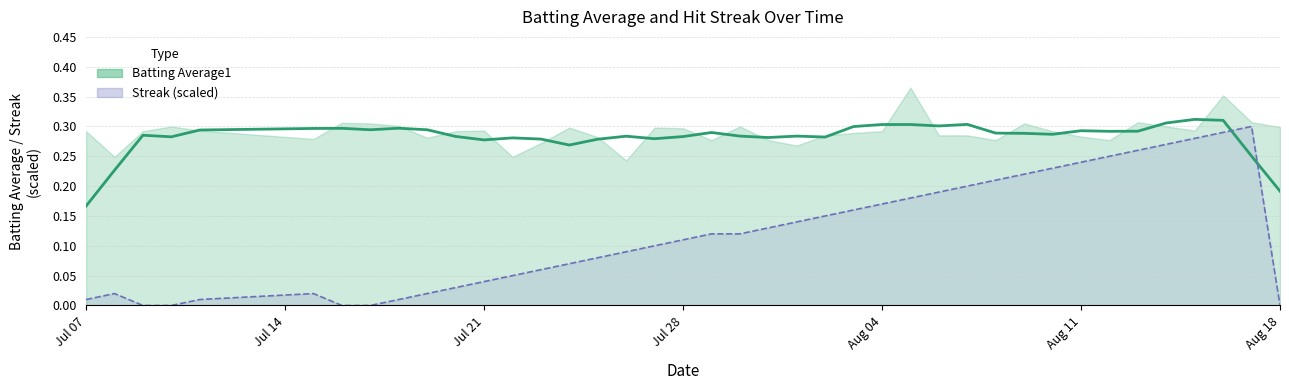

What is the difference between the second highest and second lowest values?

0.1